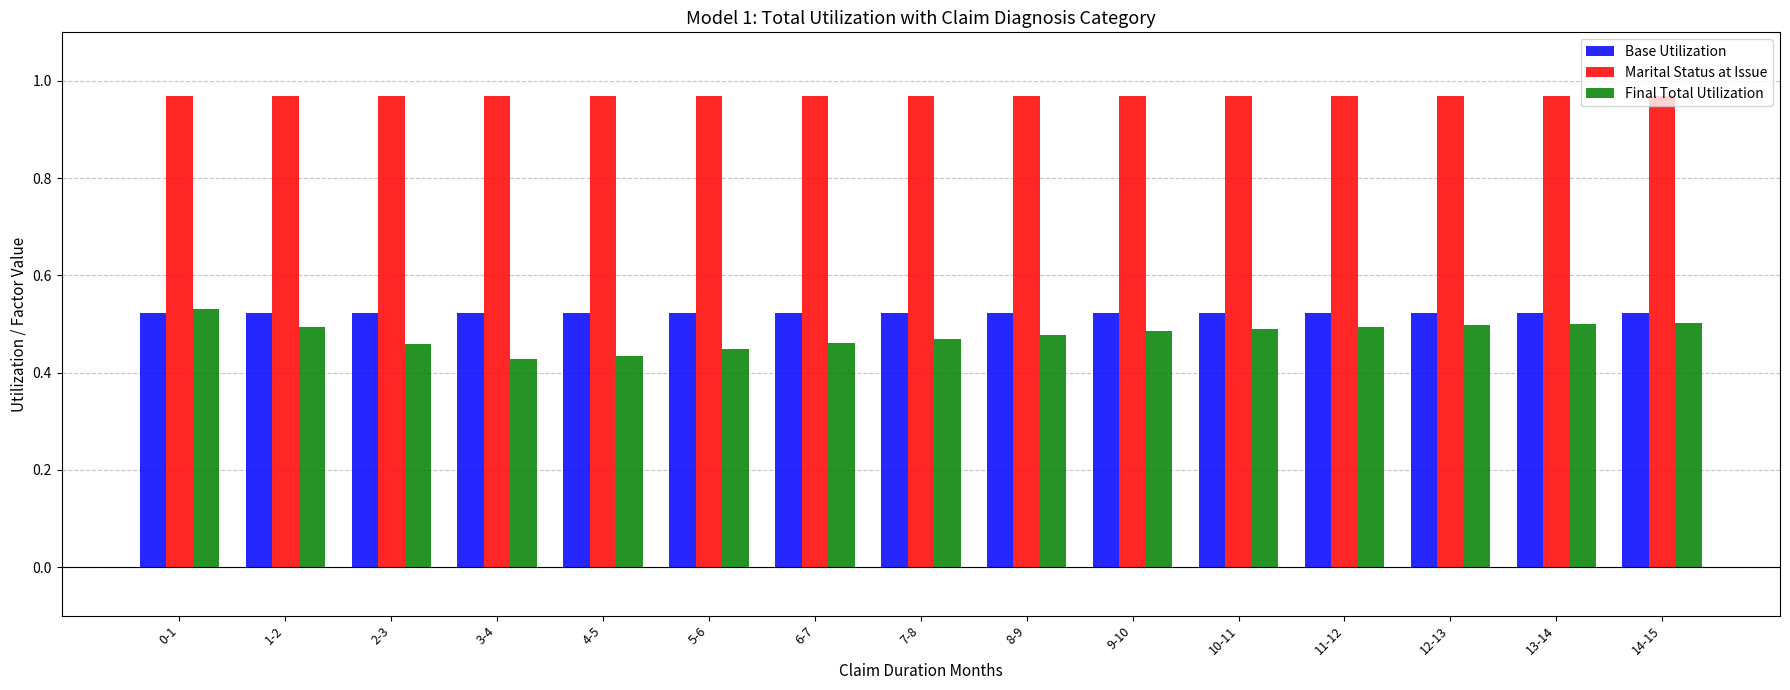

Which series has the widest spread of values?

Final Total Utilization